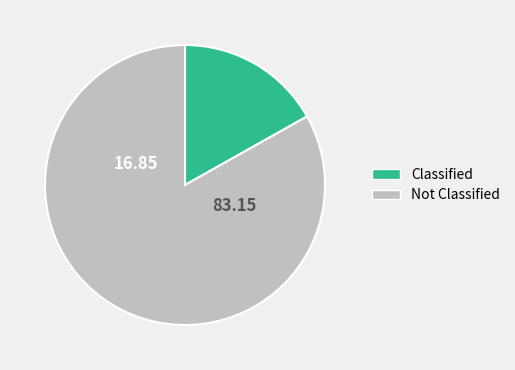

Do Not Classified and Classified together represent more than half of the pie?

Yes